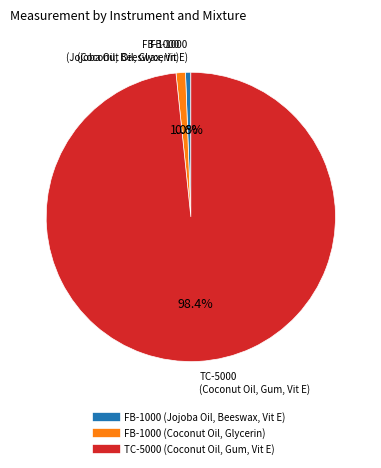

Is there any slice that represents more than half of the pie?

Yes